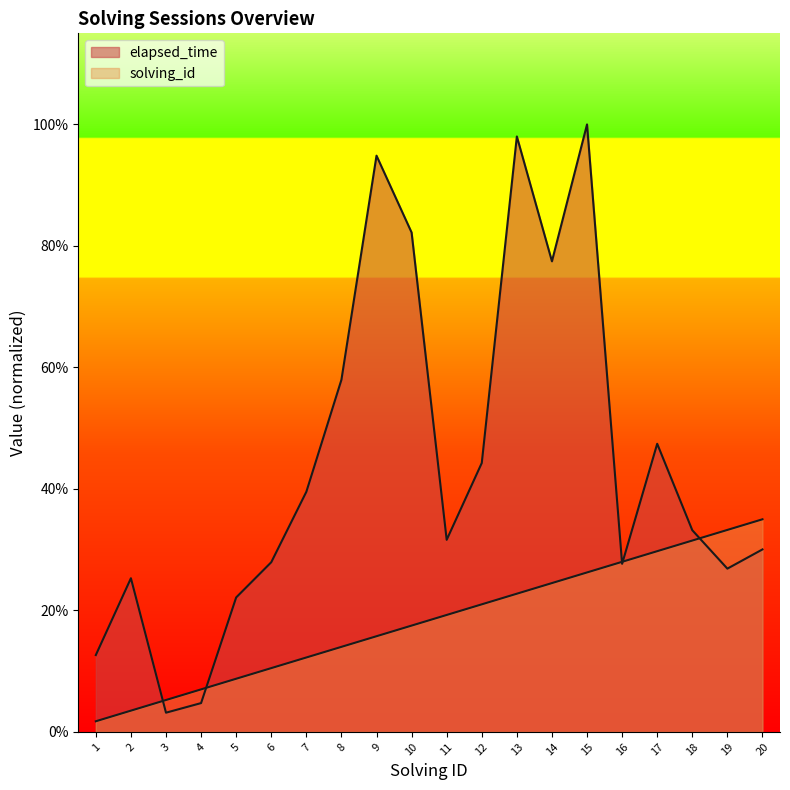

What value does the elapsed_time series have at 5?

4.0